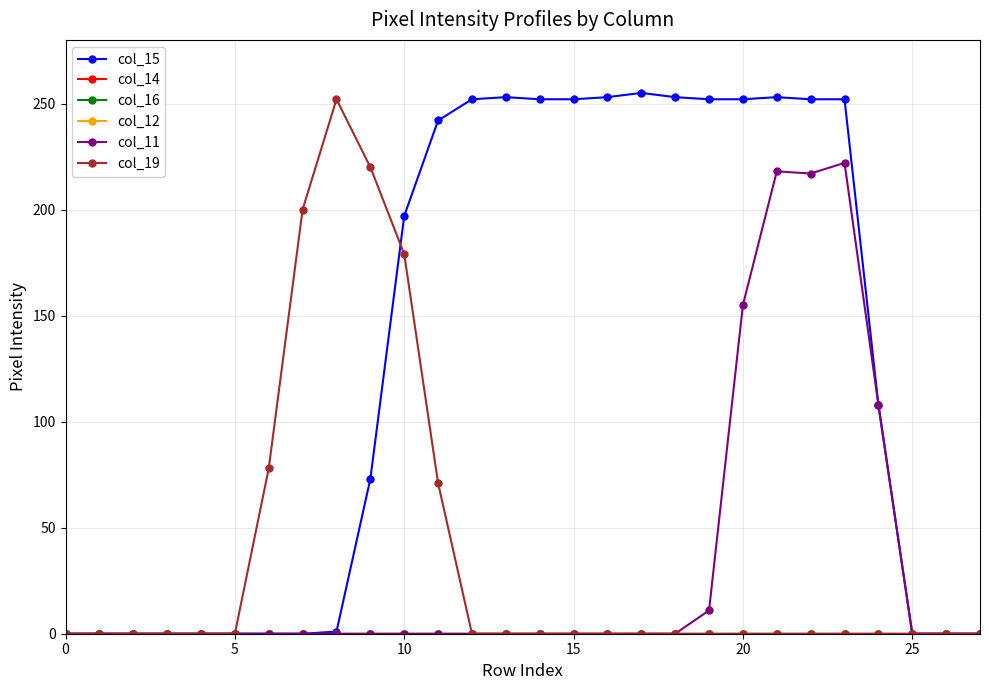

Does the chart have visible grid lines?

Yes